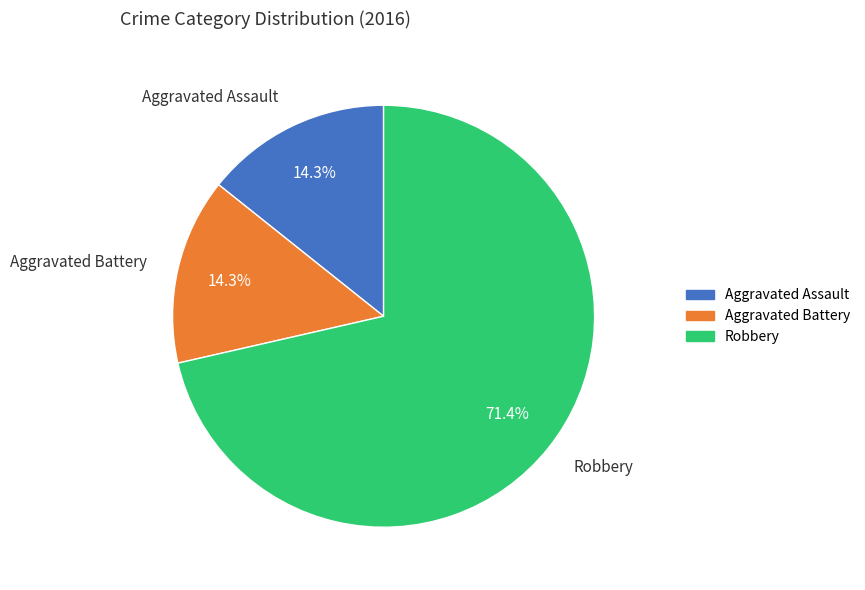

Which slice is the largest?

Robbery